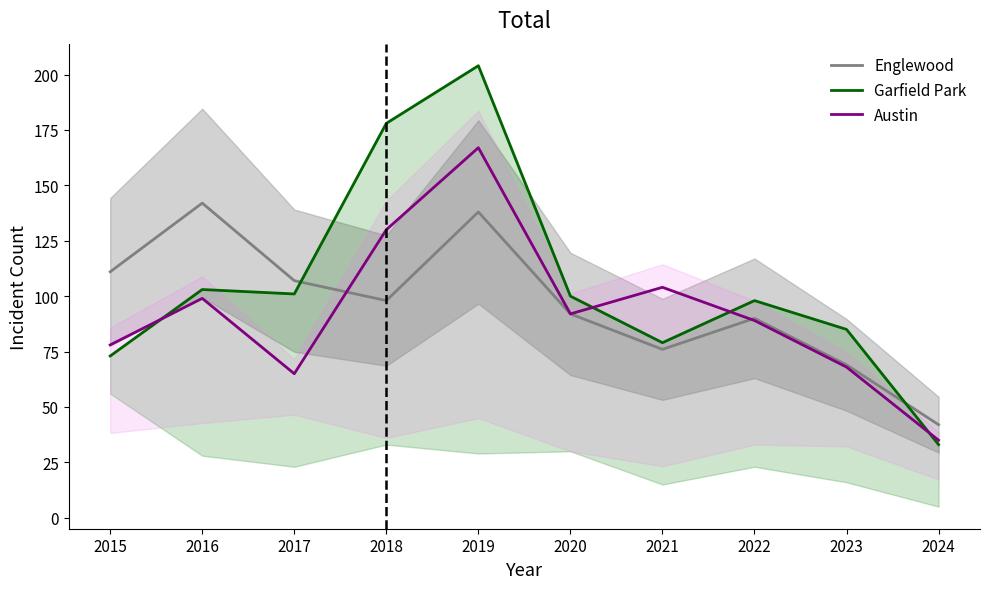

What is the sum of the Englewood values at 2019 and 2020?

230